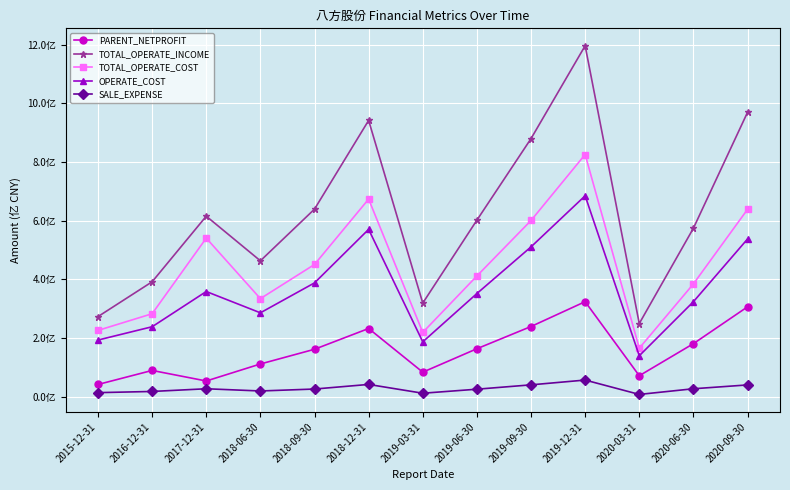

Reading left to right, what are all the values shown in this chart?

PARENT_NETPROFIT: 2015-12-31=41468332.6	2016-12-31=89339119.0	2017-12-31=53329688.1	2018-06-30=111358426.5	2018-09-30=161513793.0	2018-12-31=232353974.1	2019-03-31=83385802.7	2019-06-30=163329376.6	2019-09-30=239151186.2	2019-12-31=323848157.4	2020-03-31=71257816.0	2020-06-30=180616934.3	2020-09-30=306263800.4
TOTAL_OPERATE_INCOME: 2015-12-31=272949698.6	2016-12-31=391713939.5	2017-12-31=615406393.6	2018-06-30=463248748.1	2018-09-30=639520971.6	2018-12-31=942100758.4	2019-03-31=319029163.2	2019-06-30=601847253.9	2019-09-30=879962512.9	2019-12-31=1196645496.9	2020-03-31=249281795.5	2020-06-30=574293661.0	2020-09-30=969638889.1
TOTAL_OPERATE_COST: 2015-12-31=225874055.5	2016-12-31=282744757.9	2017-12-31=540599453.0	2018-06-30=334211292.3	2018-09-30=450723872.7	2018-12-31=673697789.5	2019-03-31=218958518.2	2019-06-30=411487057.0	2019-09-30=600726776.7	2019-12-31=825781769.5	2020-03-31=165078008.8	2020-06-30=384378713.6	2020-09-30=638668588.5
OPERATE_COST: 2015-12-31=192952677.6	2016-12-31=238340947.4	2017-12-31=358464151.5	2018-06-30=285868069.6	2018-09-30=387925615.9	2018-12-31=570488468.9	2019-03-31=186851853.2	2019-06-30=351574015.4	2019-09-30=510718799.6	2019-12-31=684994710.4	2020-03-31=139382786.0	2020-06-30=323723056.3	2020-09-30=537536697.5
SALE_EXPENSE: 2015-12-31=13618164.1	2016-12-31=17646742.6	2017-12-31=26833449.4	2018-06-30=19286267.8	2018-09-30=25913876.5	2018-12-31=41595817.7	2019-03-31=11594920.5	2019-06-30=25333565.1	2019-09-30=40181891.8	2019-12-31=56524861.9	2020-03-31=7540289.5	2020-06-30=26850132.6	2020-09-30=39922982.3